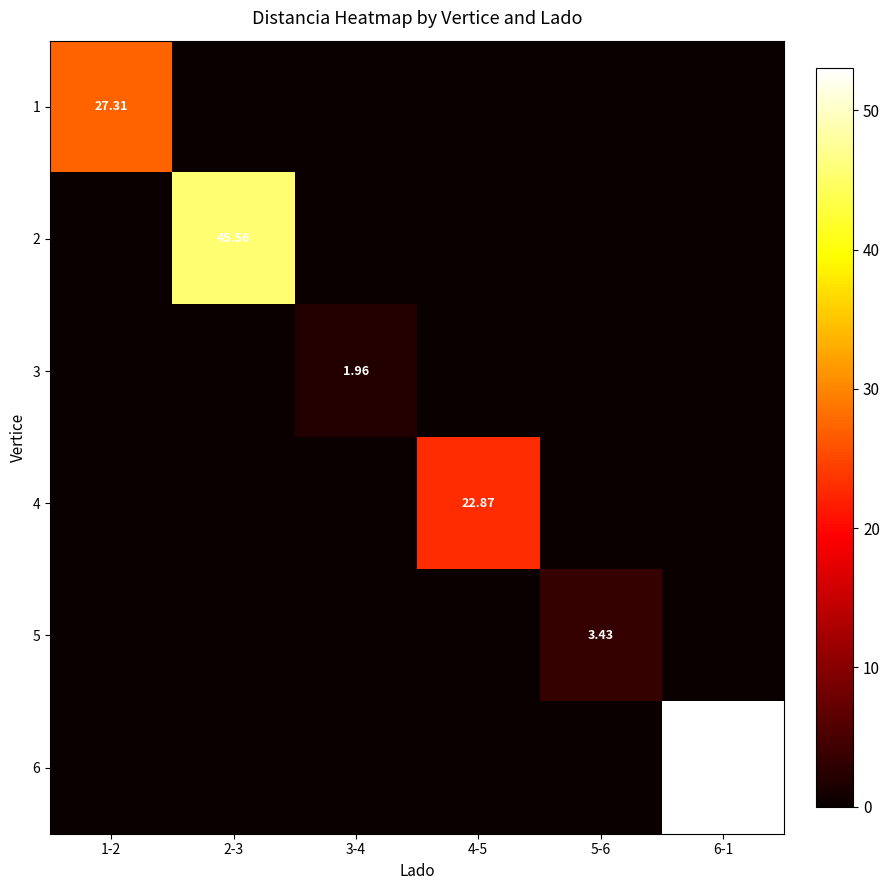

List the labels in order of 6 value, smallest first.

1-2, 2-3, 3-4, 4-5, 5-6, 6-1